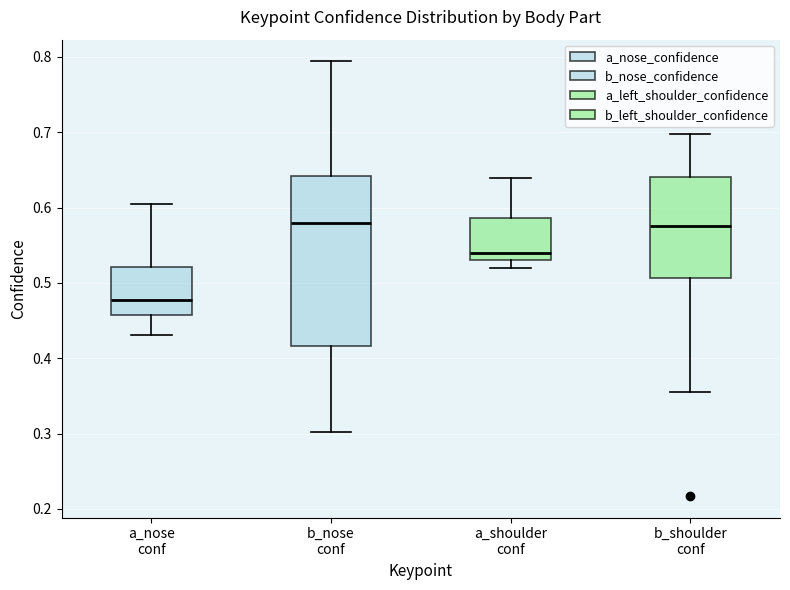

Reading left to right, transcribe this box plot: for each box, give where its median line is, the range the box spans, and where its two whiskers end, as read against the y-axis. The values are not printed on the chart, so give them approximately, as read against the axis.

a_nose conf: median 0.48, box 0.46 to 0.52, whiskers 0.43 to 0.61
b_nose conf: median 0.58, box 0.42 to 0.64, whiskers 0.30 to 0.79
a_shoulder conf: median 0.54, box 0.53 to 0.59, whiskers 0.52 to 0.64
b_shoulder conf: median 0.58, box 0.51 to 0.64, whiskers 0.36 to 0.70